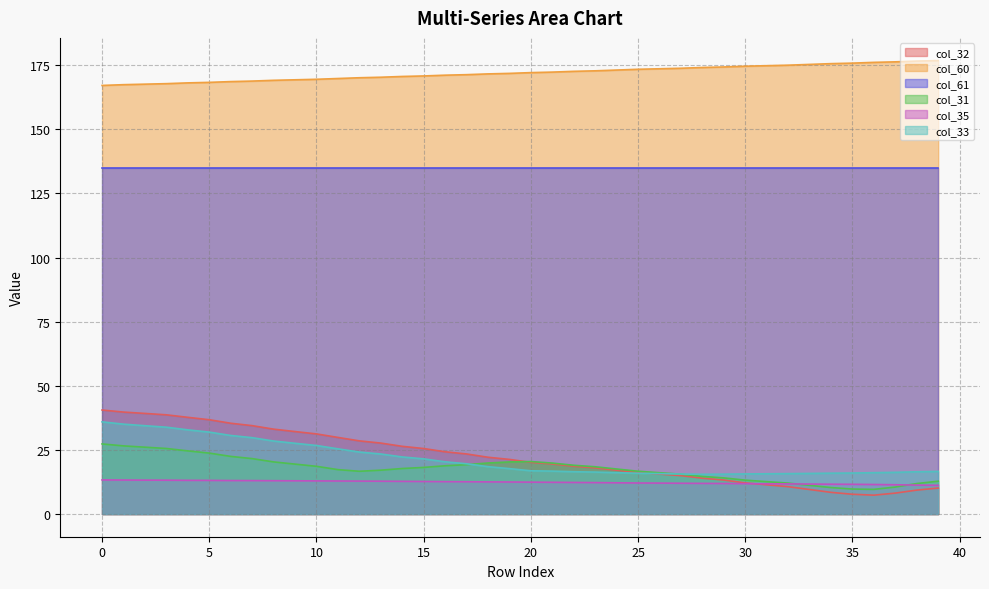

What is the spread (max minus min) of values at 21?

159.9